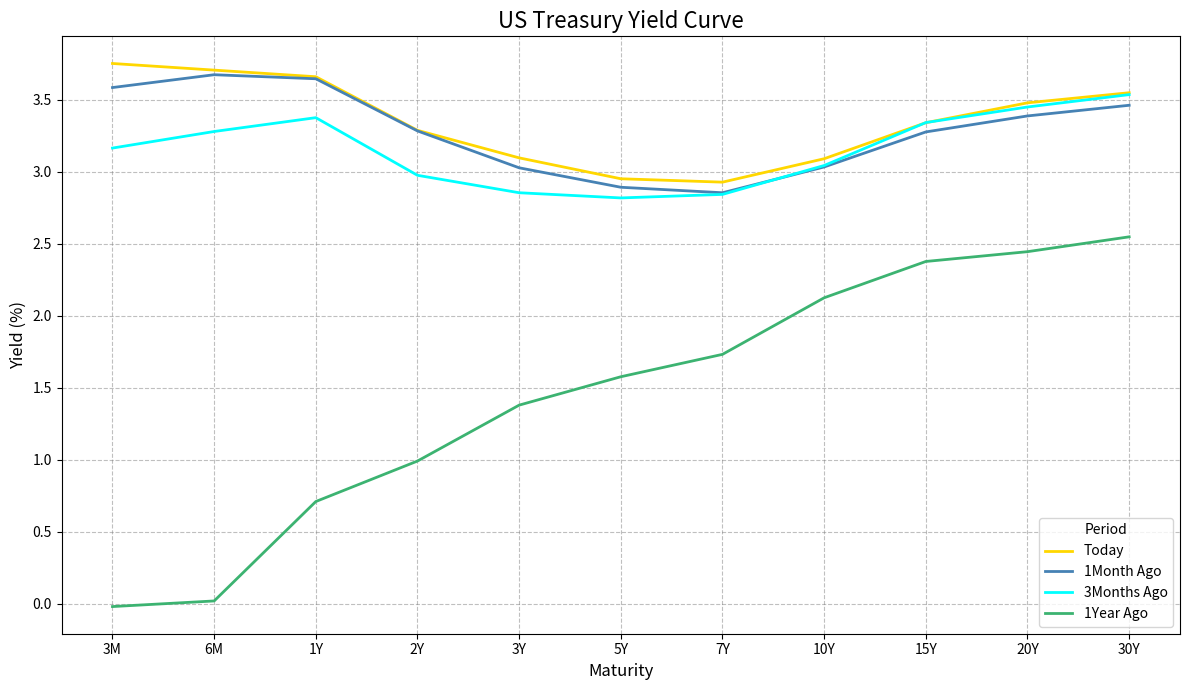

Is the value of 3Months Ago at 30Y greater than the value of 1Month Ago at 5Y?

Yes